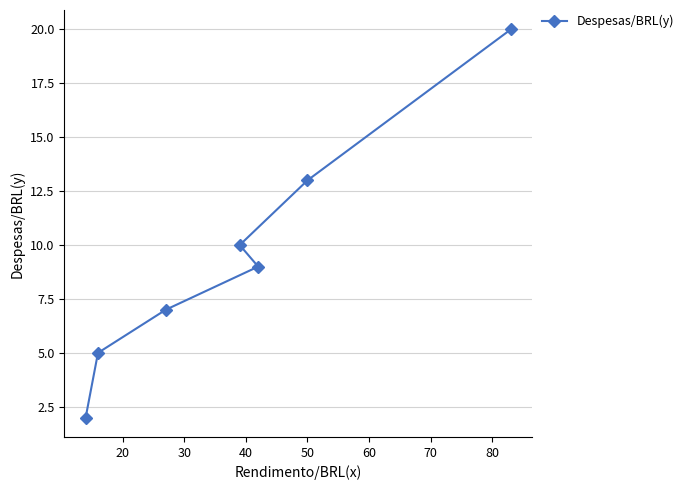

What is the sum of all values?

66